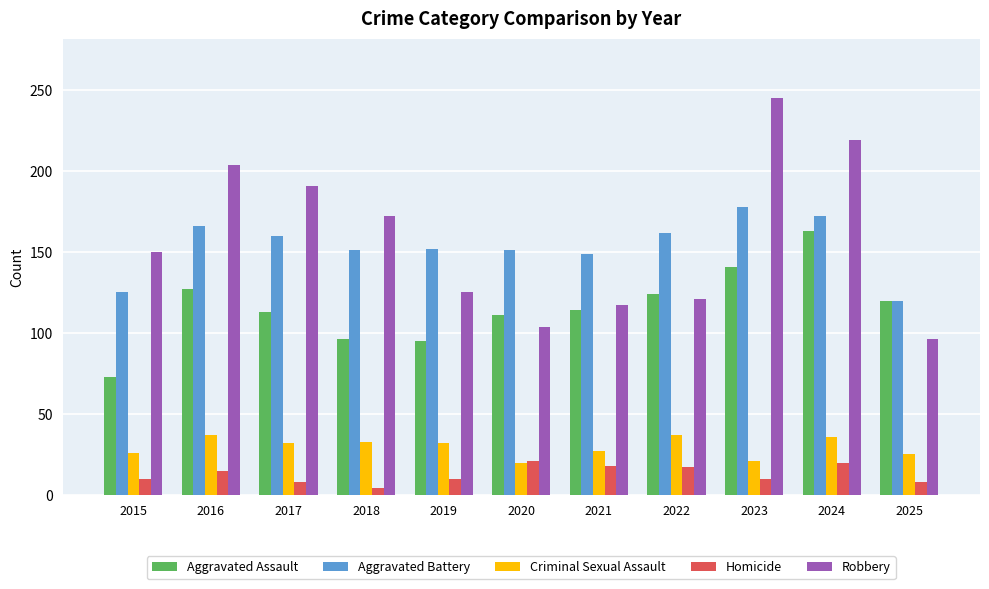

Which label corresponds to the largest value in the chart?

2023